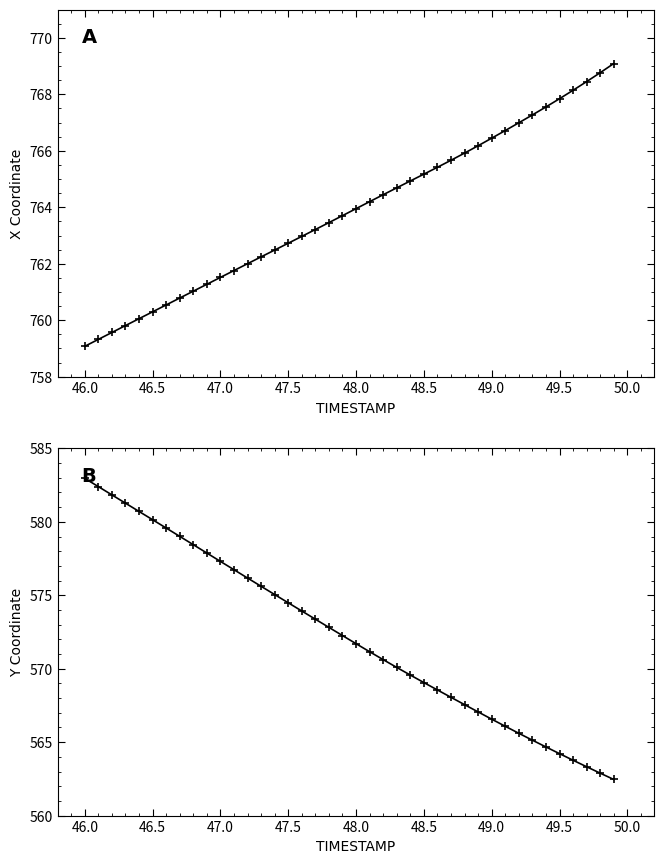

The X series shows 168.6 at 13. True or false?

False